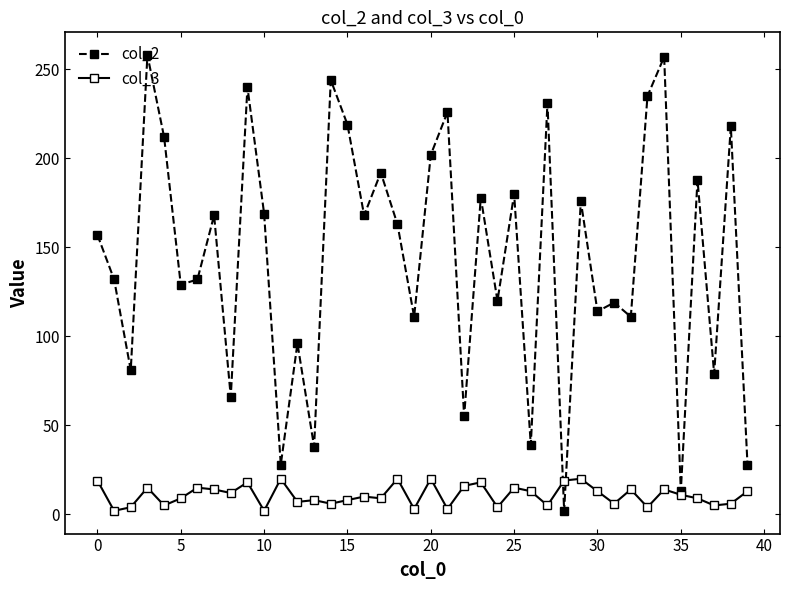

Rank the series by their maximum value, from lowest to highest.

col_3, col_2